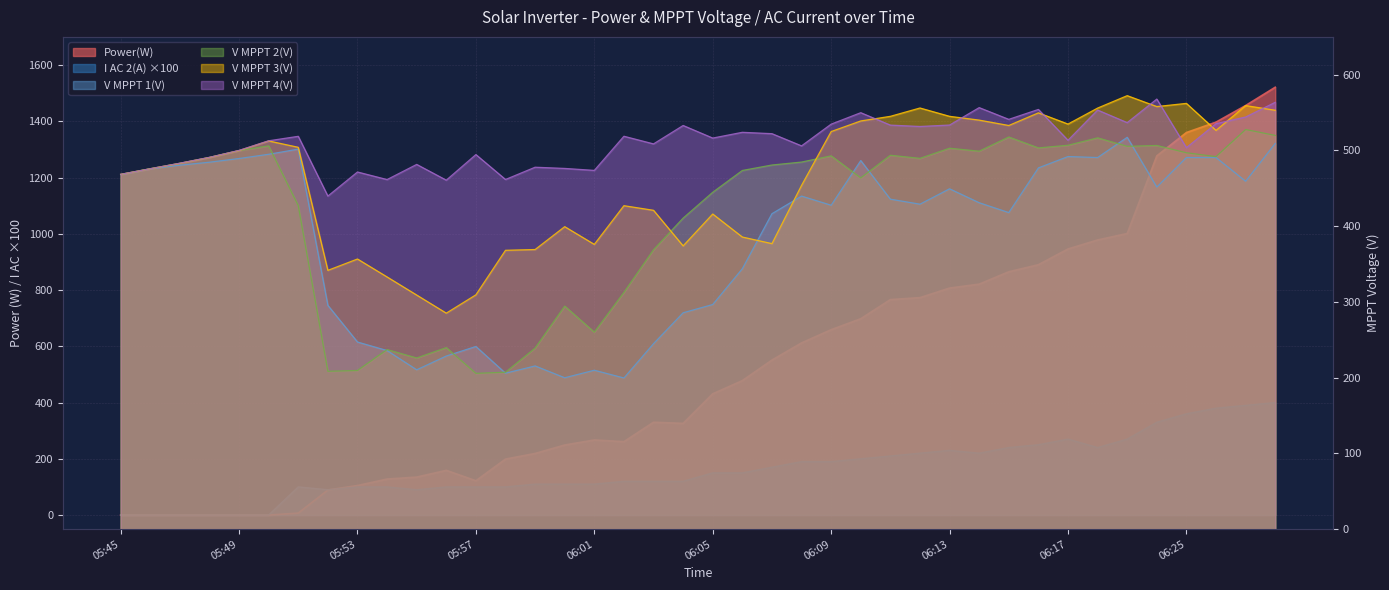

What is the greatest value displayed?

1521.0